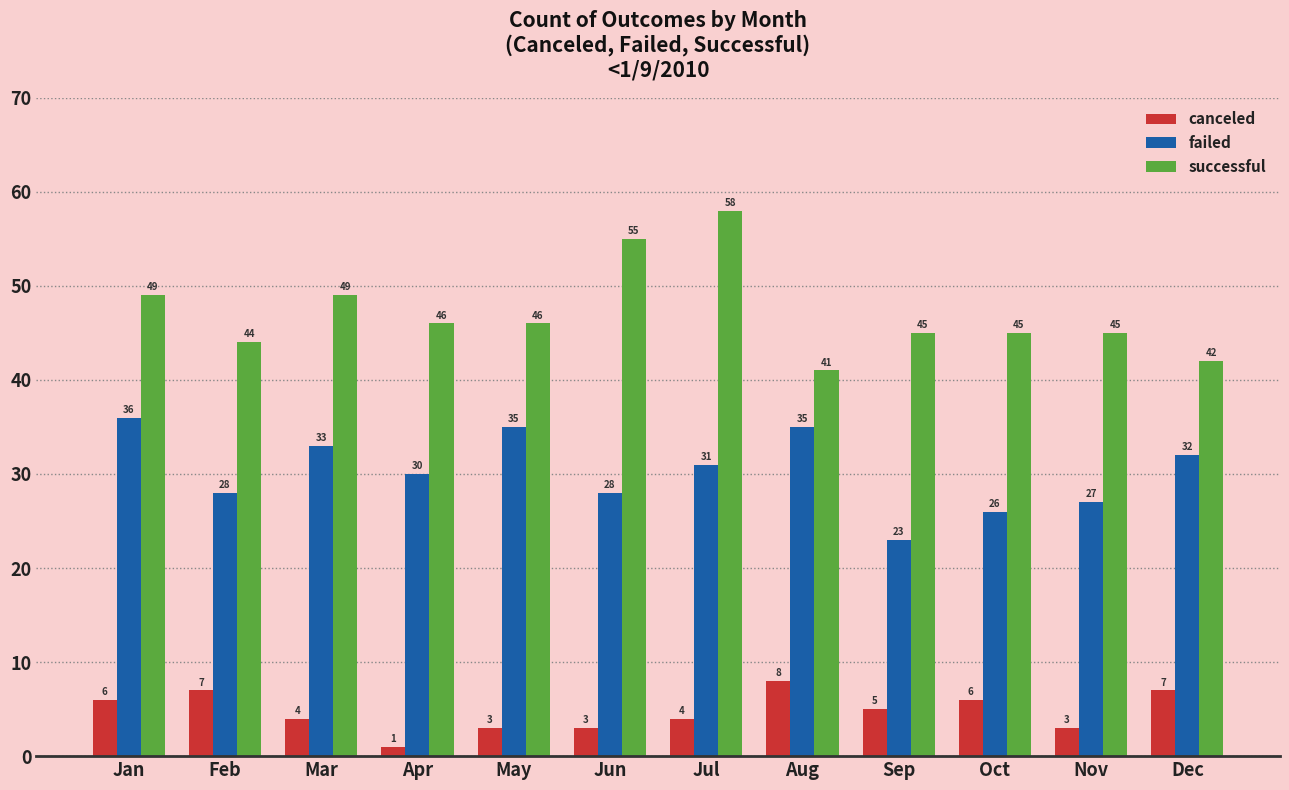

How many groups of bars are there?

12